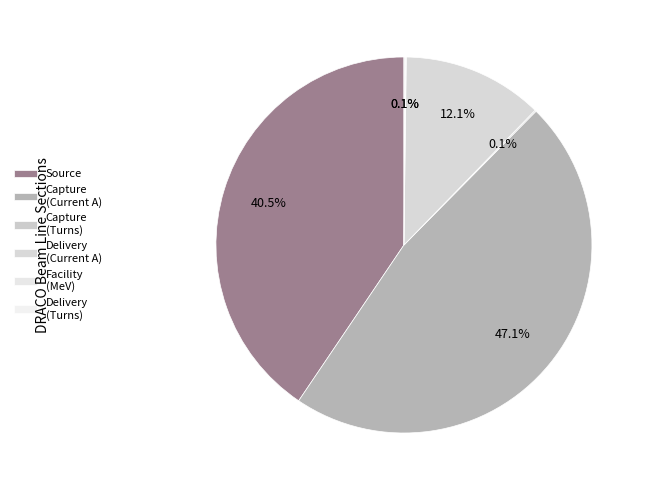

How many segments does this pie chart have?

6